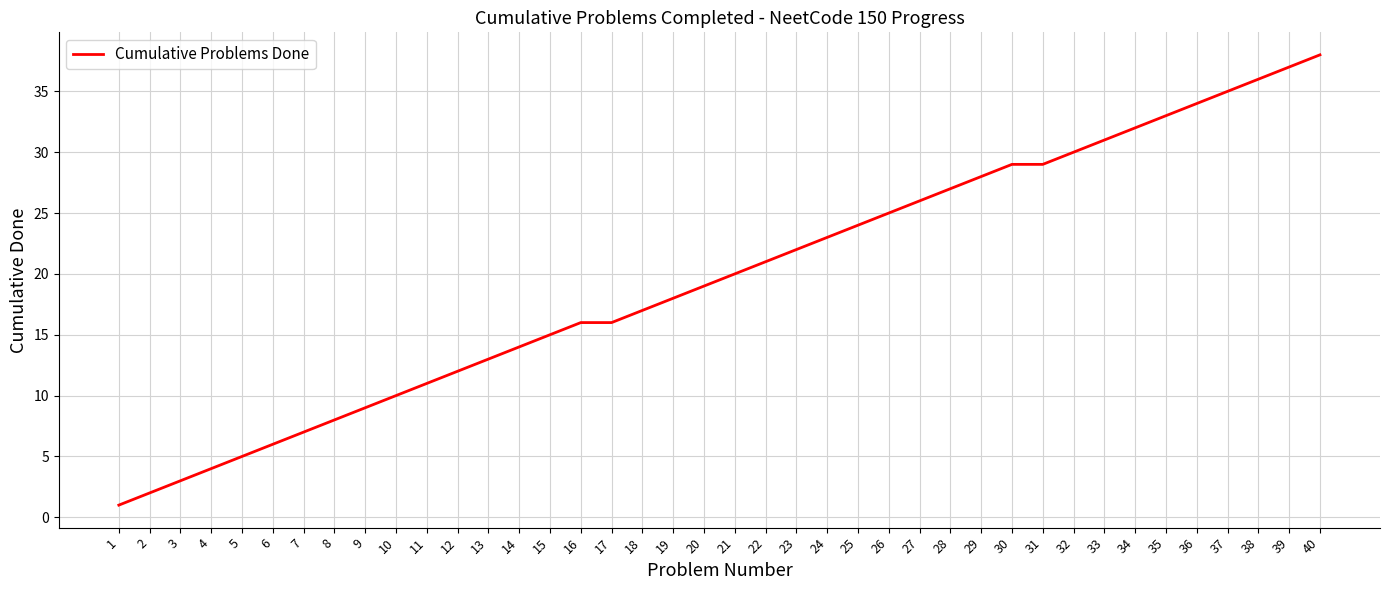

What is the change in value from 2 to 40?

+36